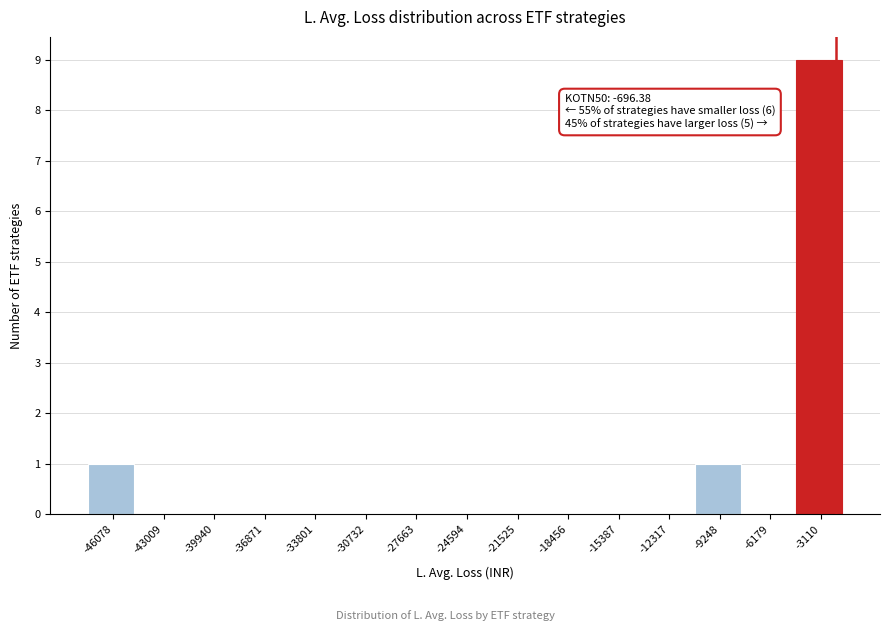

Reading left to right, extract all data points from this chart.

-46078=1	-43009=0	-39940=0	-36871=0	-33801=0	-30732=0	-27663=0	-24594=0	-21525=0	-18456=0	-15387=0	-12317=0	-9248=1	-6179=0	-3110=9